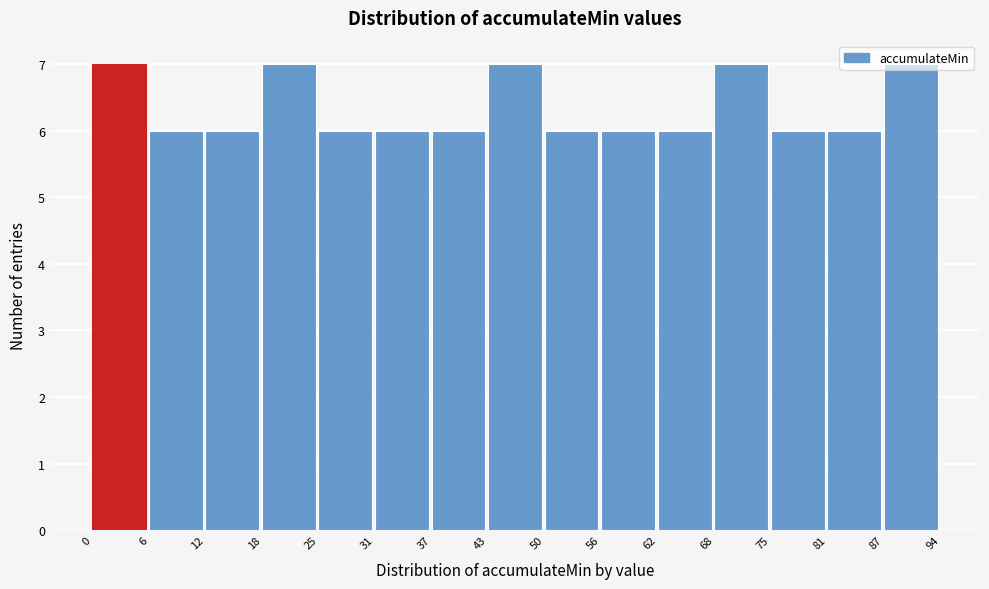

Reading left to right, list every bar in this chart as the range it spans on the x-axis followed by its height. The values are not printed on the chart, so give them approximately, as read against the axis.

0 to 6: 7
6 to 12: 6
12 to 18: 6
18 to 25: 7
25 to 31: 6
31 to 37: 6
37 to 43: 6
43 to 50: 7
50 to 56: 6
56 to 62: 6
62 to 68: 6
68 to 75: 7
75 to 81: 6
81 to 87: 6
87 to 94: 7